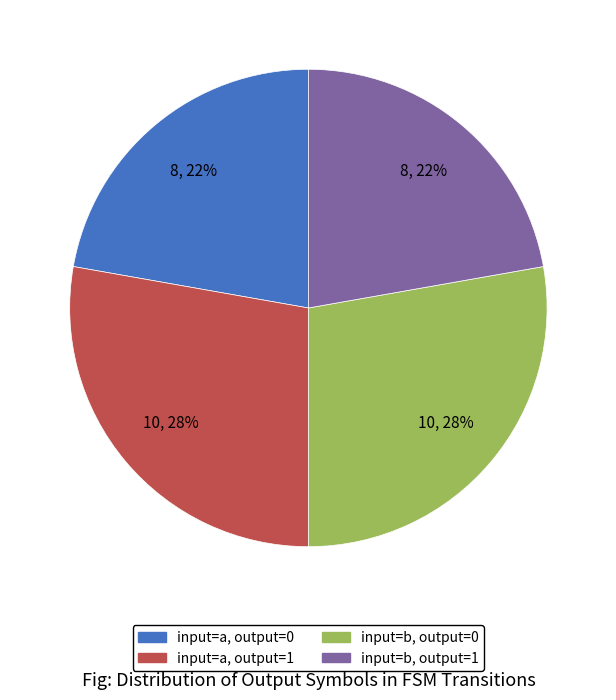

To the nearest percent, what is the average slice percentage?

25%